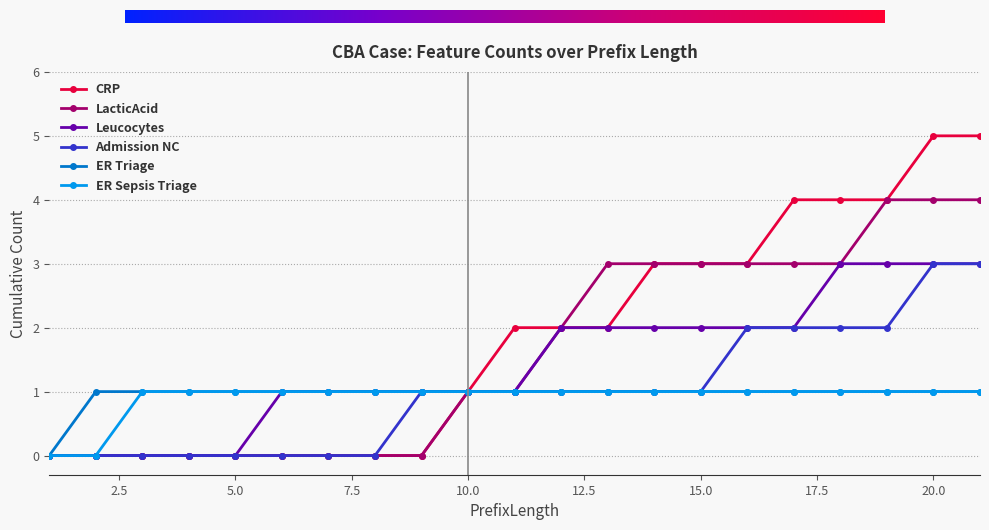

How many lines are shown in the chart?

6